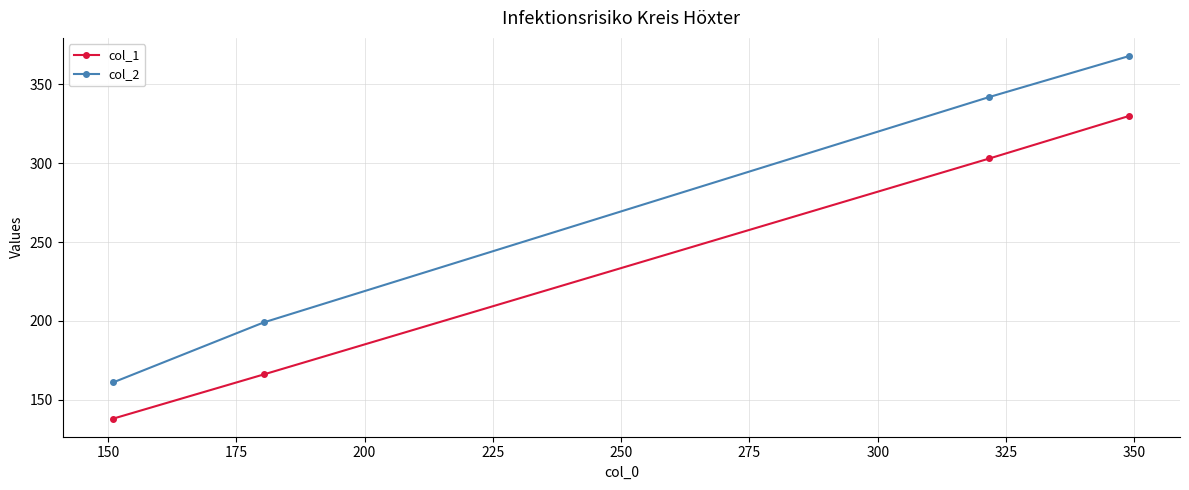

Rank the series by their maximum value, from lowest to highest.

col_1, col_2